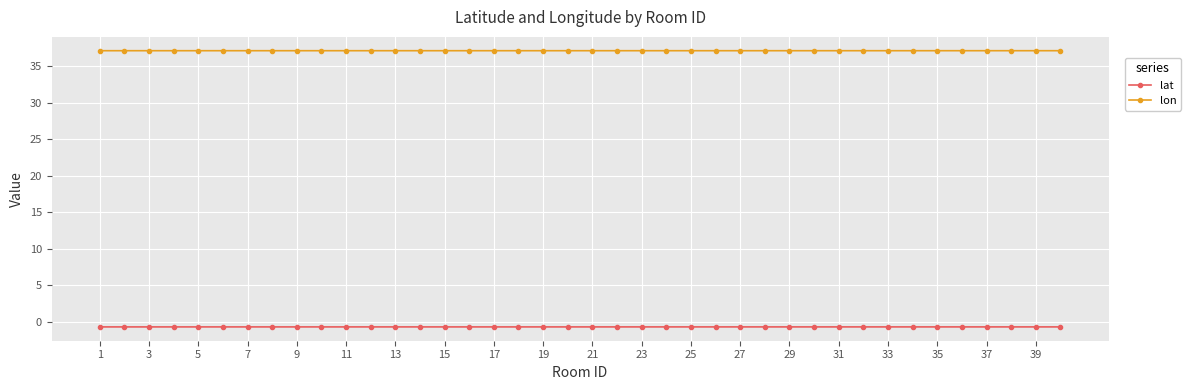

What is the value of the lon point at the 7th from the left?

37.1